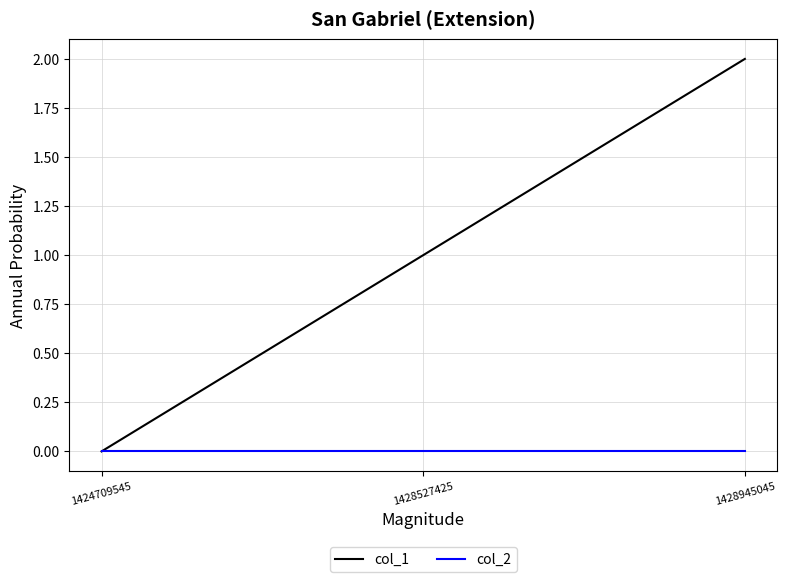

Which series has the largest total across all categories?

col_1